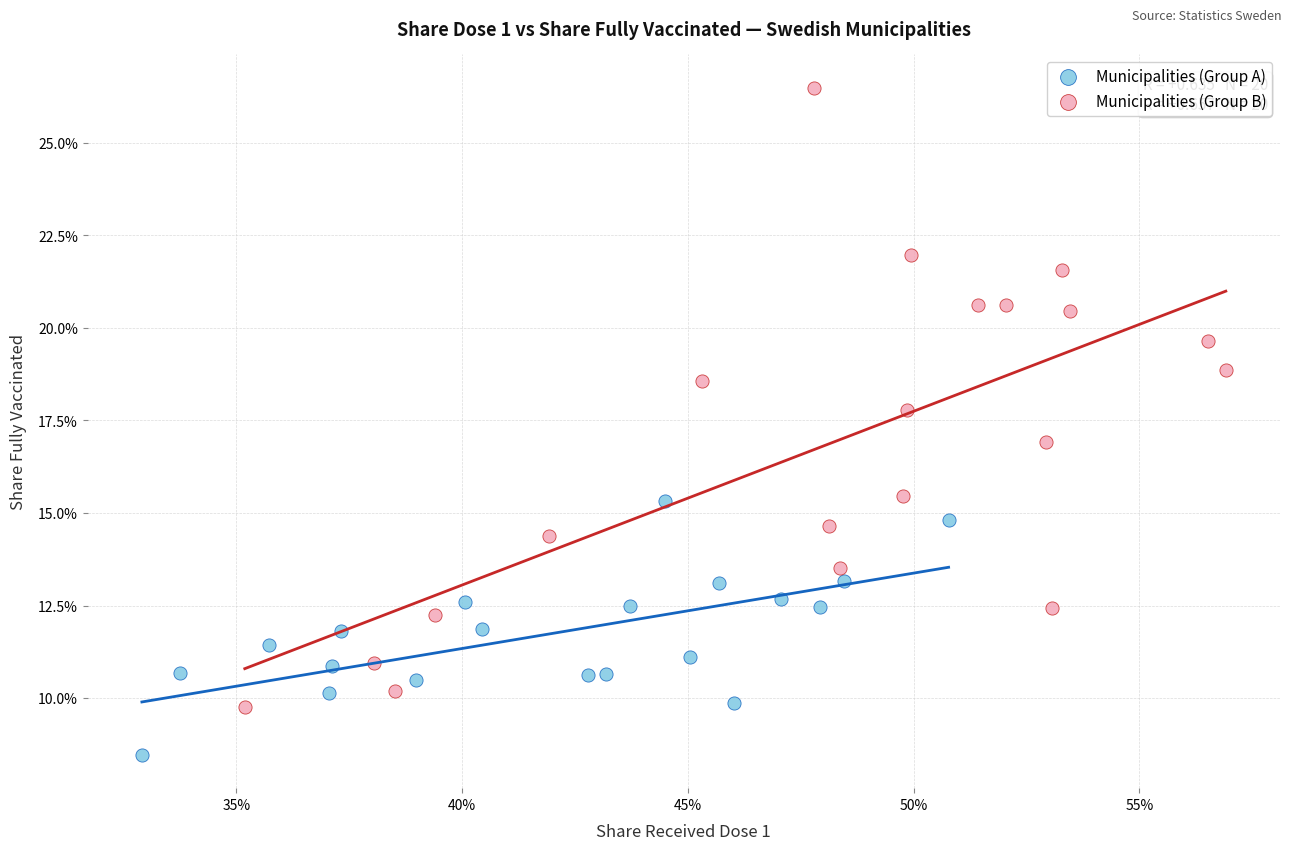

What are all the series names shown in the legend?

Municipalities (Group A), Municipalities (Group B)